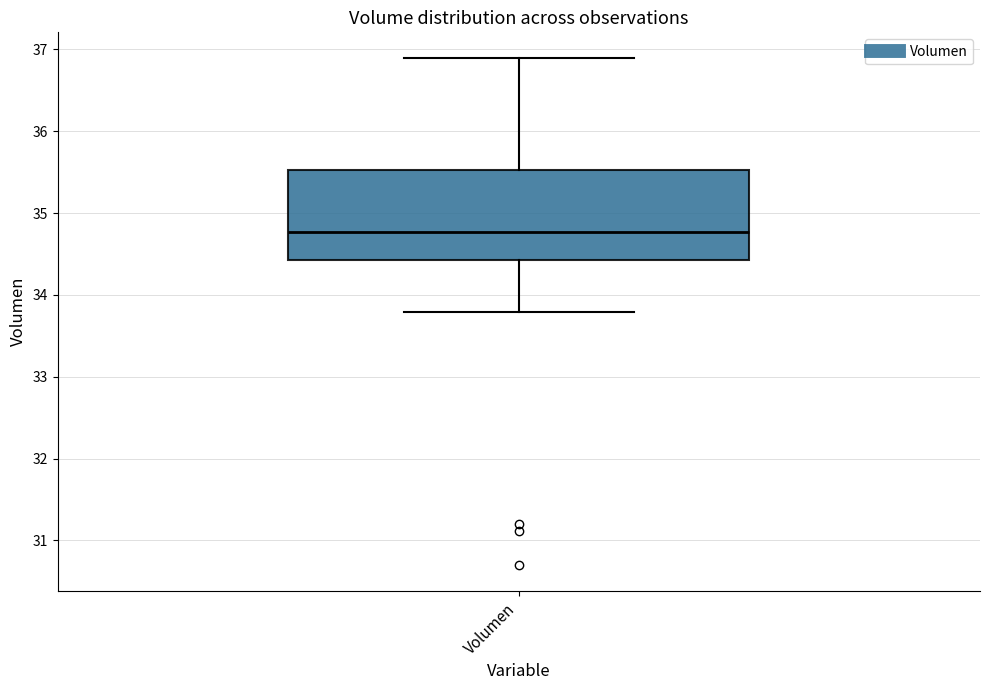

Read this box plot against the y-axis: the position of the median line, the range covered by the box, and the ends of both whiskers. The values are not printed on the chart, so give them approximately, as read against the axis.

median 34.8, box 34.4 to 35.5, whiskers 33.8 to 36.9